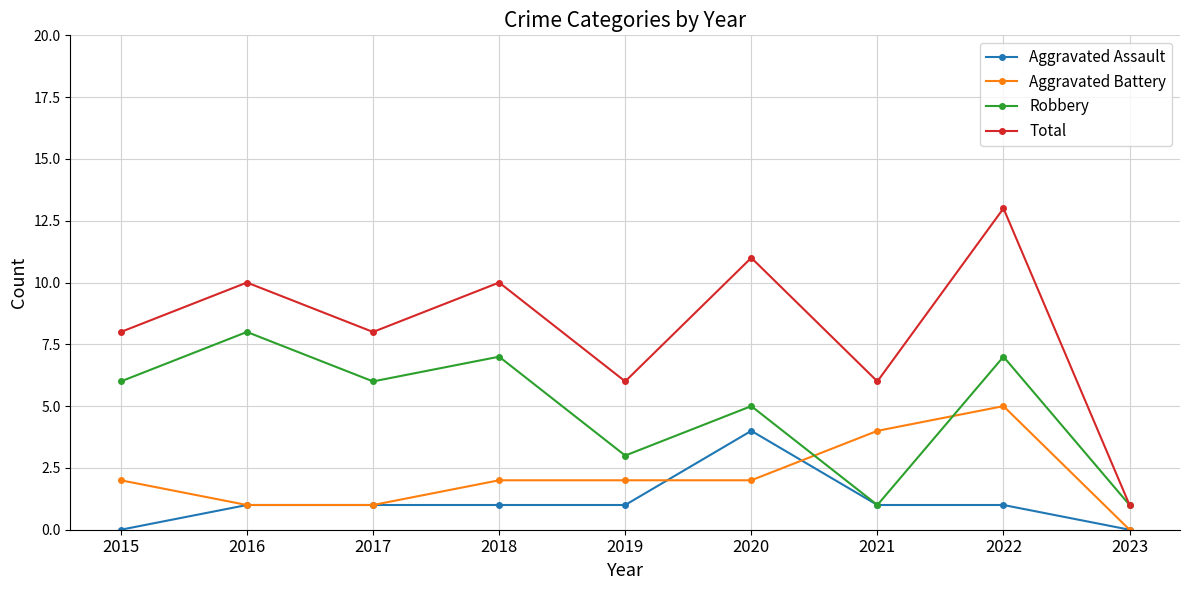

How many categories are shown in the chart?

9